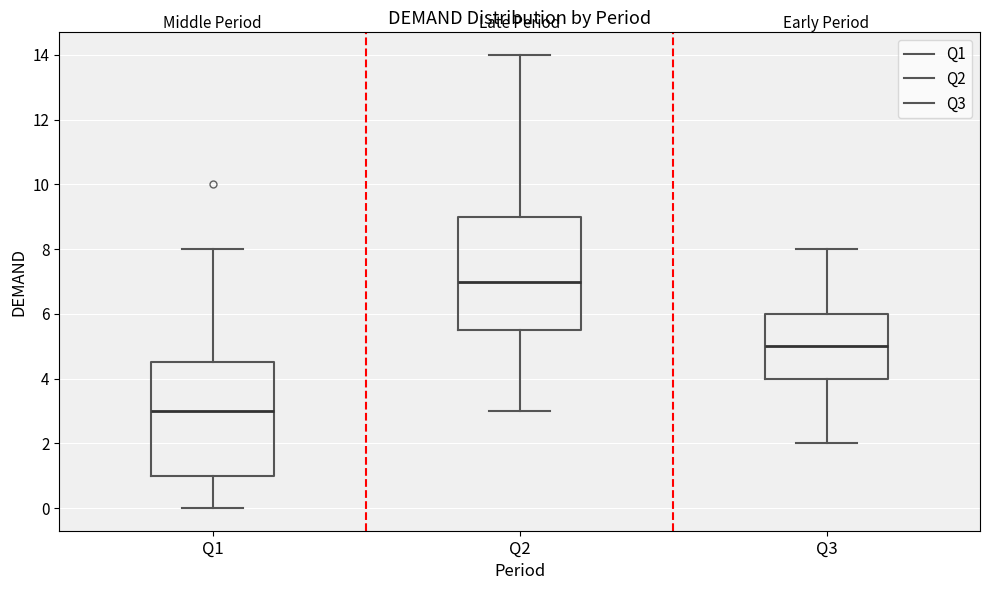

Reading left to right, transcribe this box plot: for each box, give where its median line is, the range the box spans, and where its two whiskers end, as read against the y-axis. The values are not printed on the chart, so give them approximately, as read against the axis.

Q1: median 3.0, box 1.0 to 4.6, whiskers 0.0 to 8.0
Q2: median 7.0, box 5.6 to 9.0, whiskers 3.0 to 14.0
Q3: median 5.0, box 4.0 to 6.0, whiskers 2.0 to 8.0